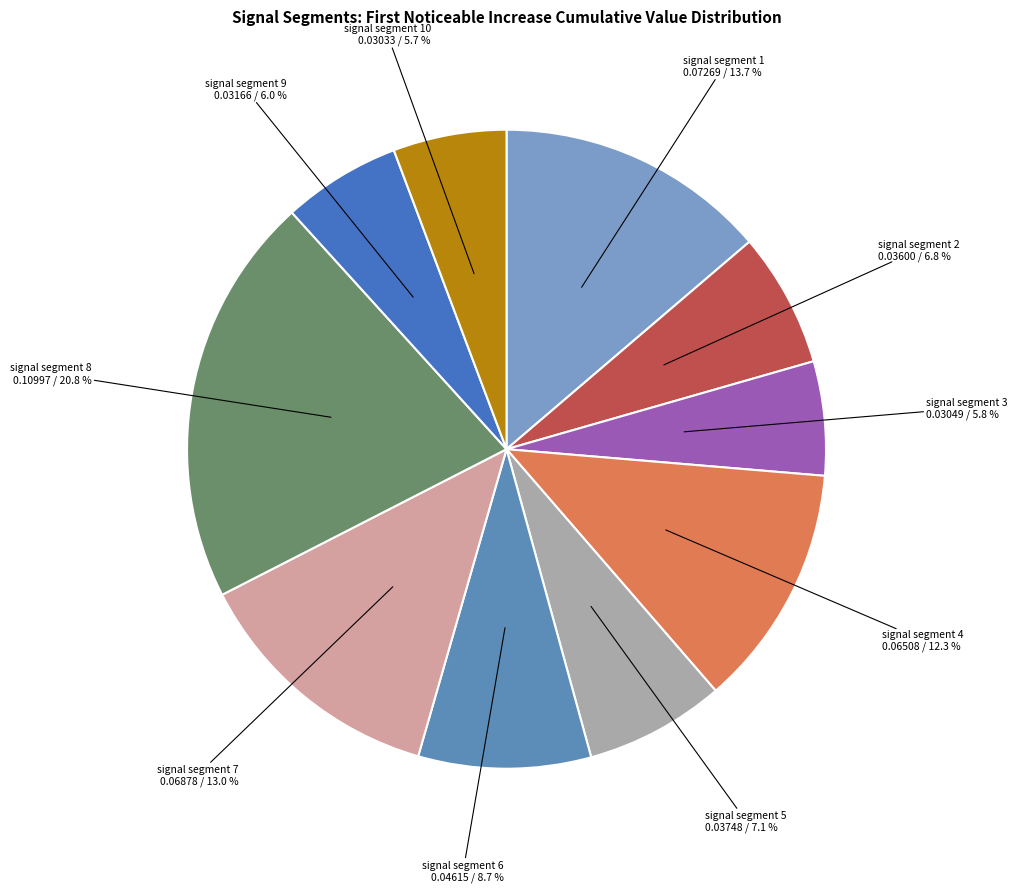

How much of the chart is everything except signal segment 9?

94.0%